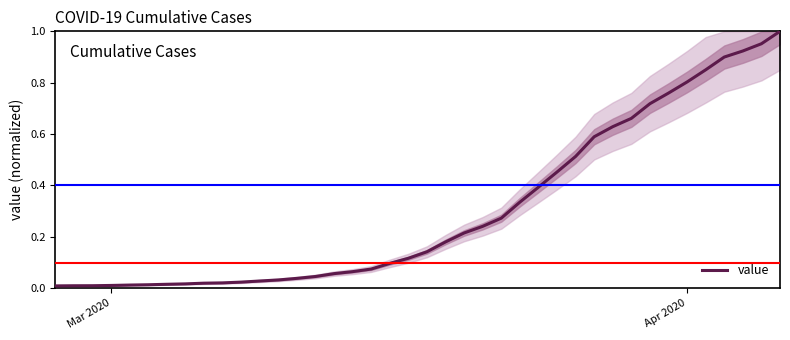

Where is the data nearest to the value 0?

Mar 2020